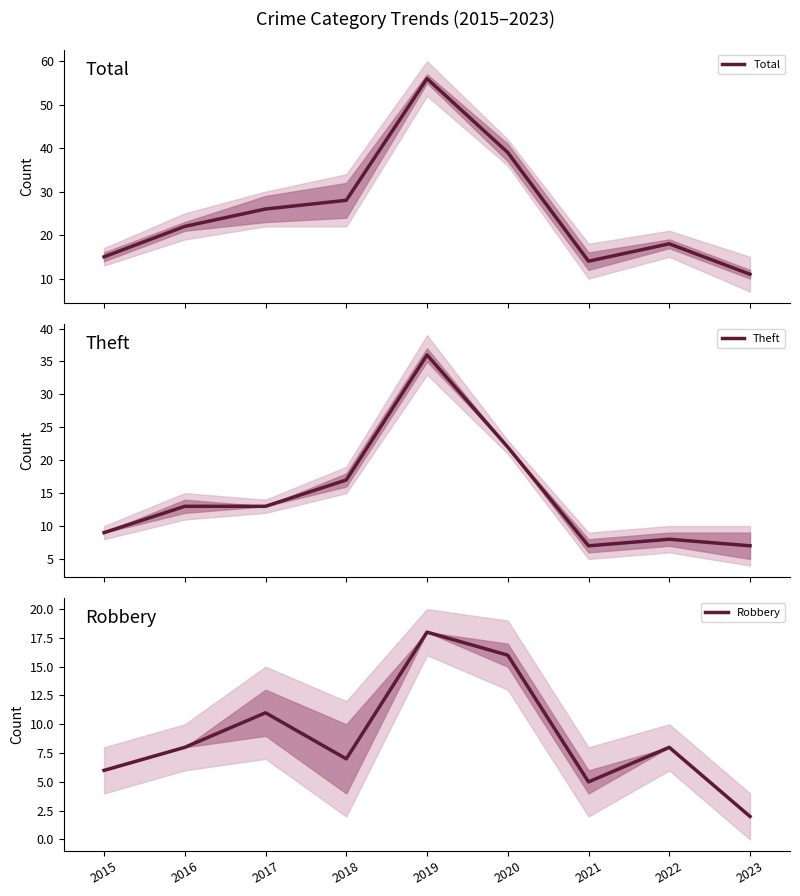

The value of Total at 2023 is 11. True or false?

True